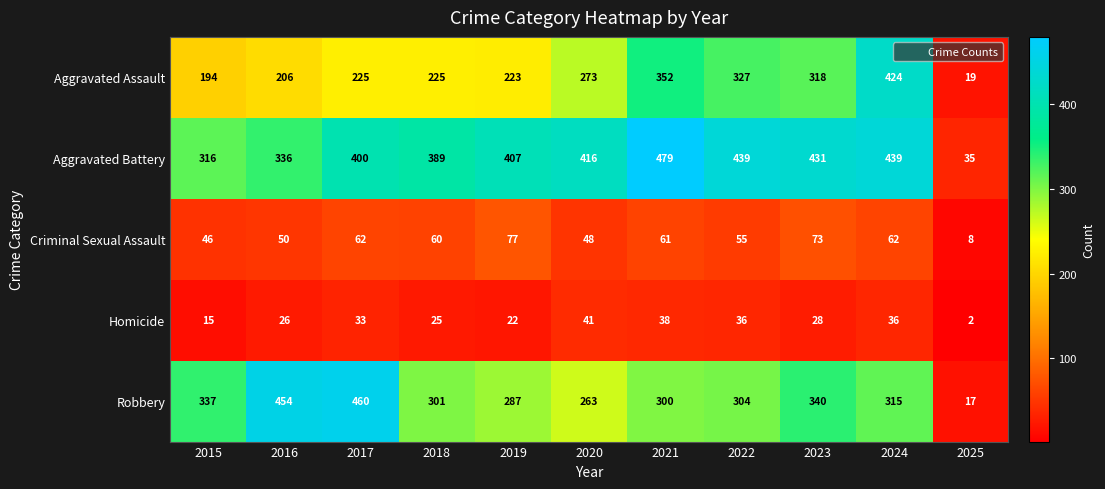

Which category has the highest value across all series?

2021